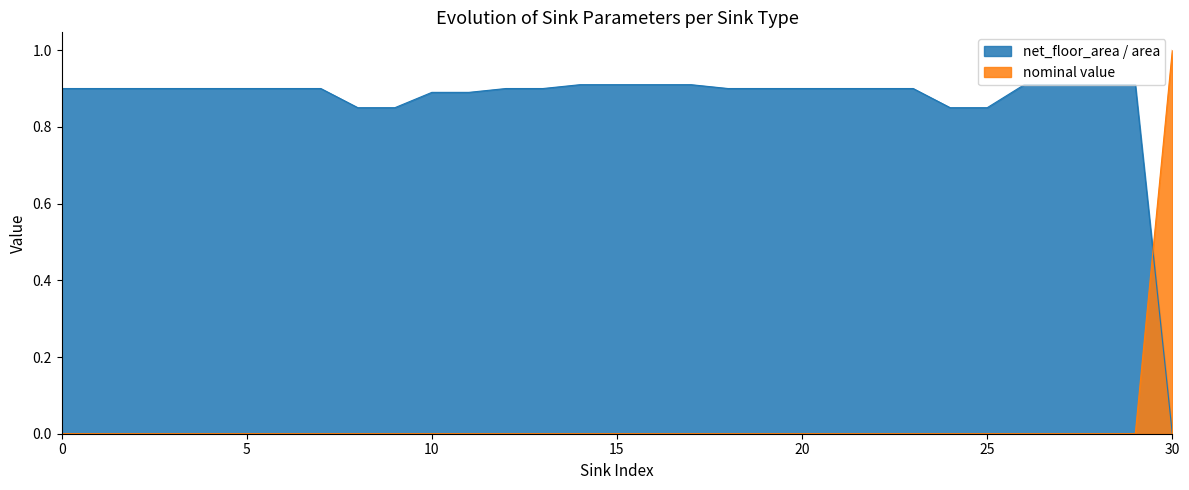

True or false: net_floor_area / area and nominal value intersect in this chart.

True